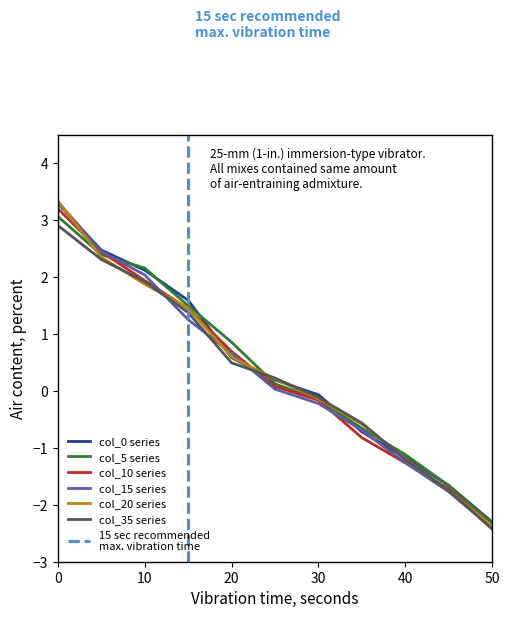

At which label does 0 reach its minimum?

50